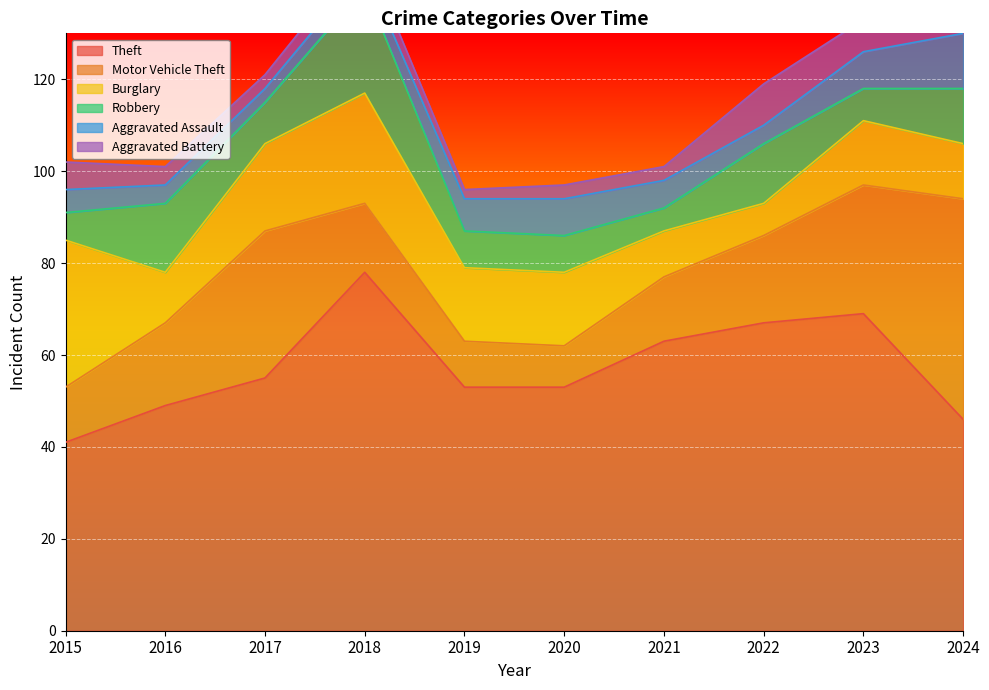

How many distinct data groups are displayed?

6